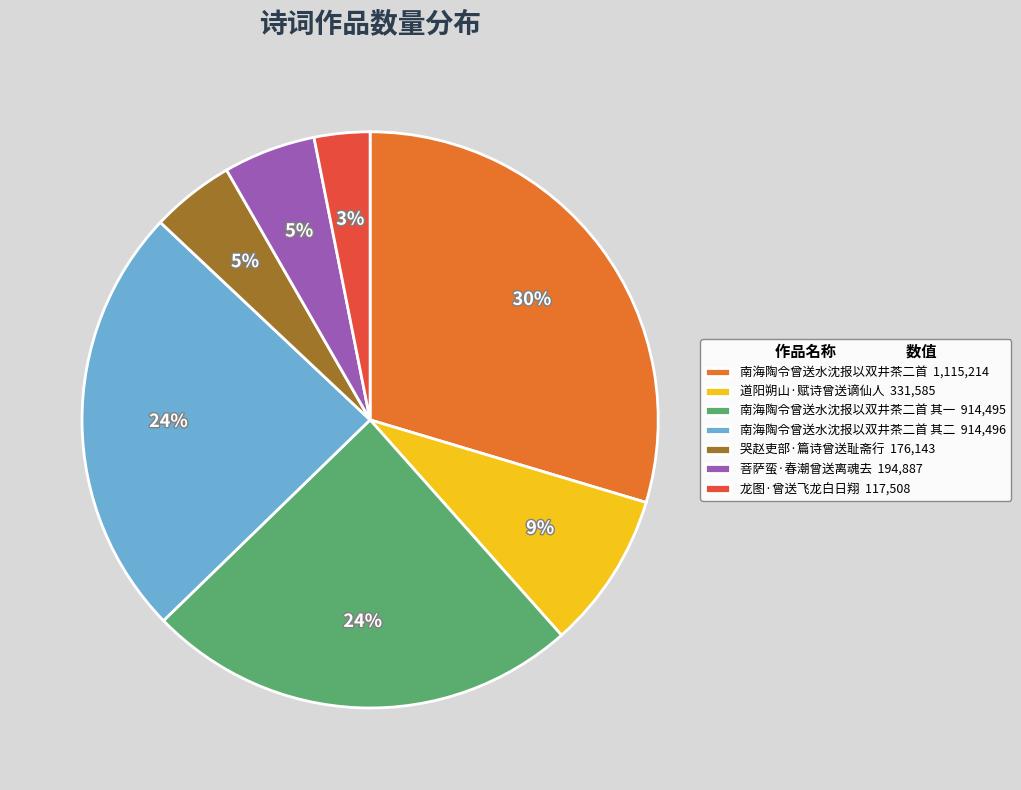

True or false: 南海陶令曾送水沈报以双井茶二首 其一 914,495 accounts for 31% of the total.

False